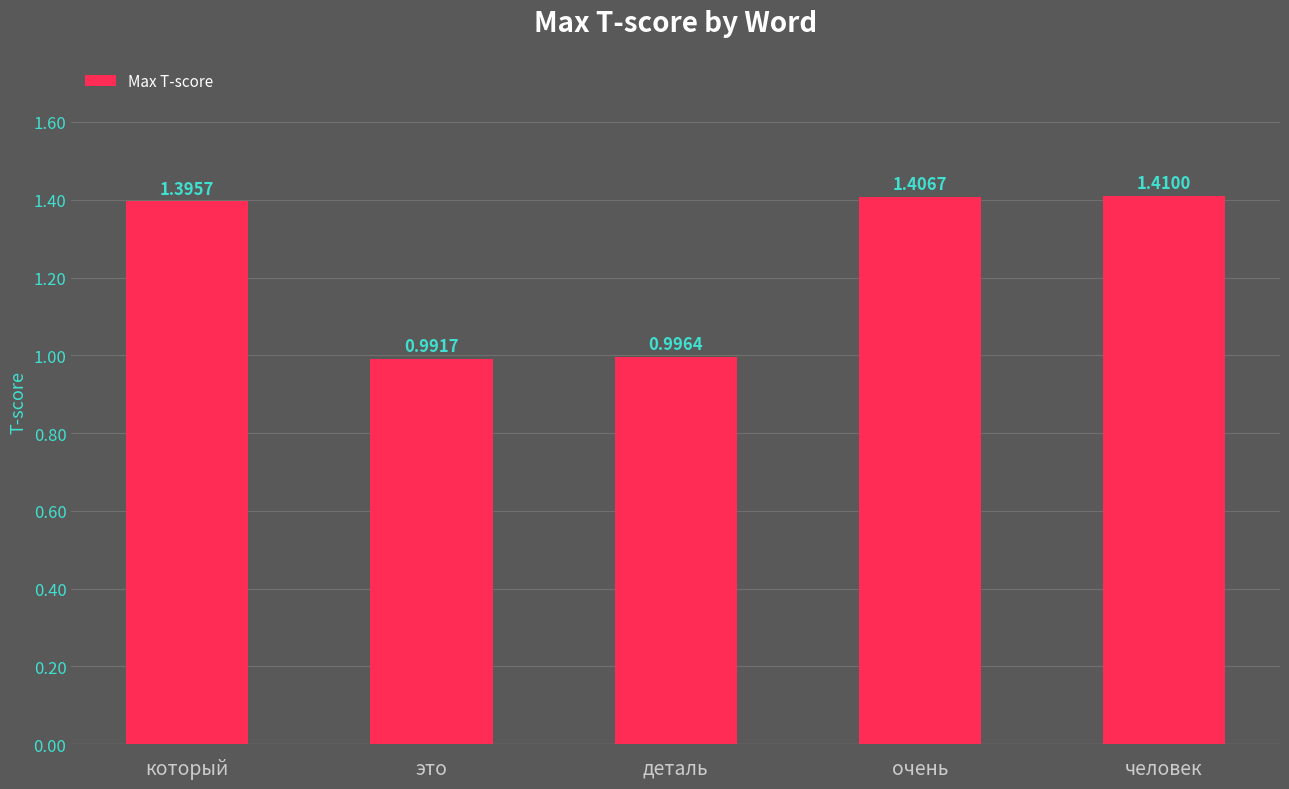

List the labels in order of value, largest first.

человек, очень, который, деталь, это